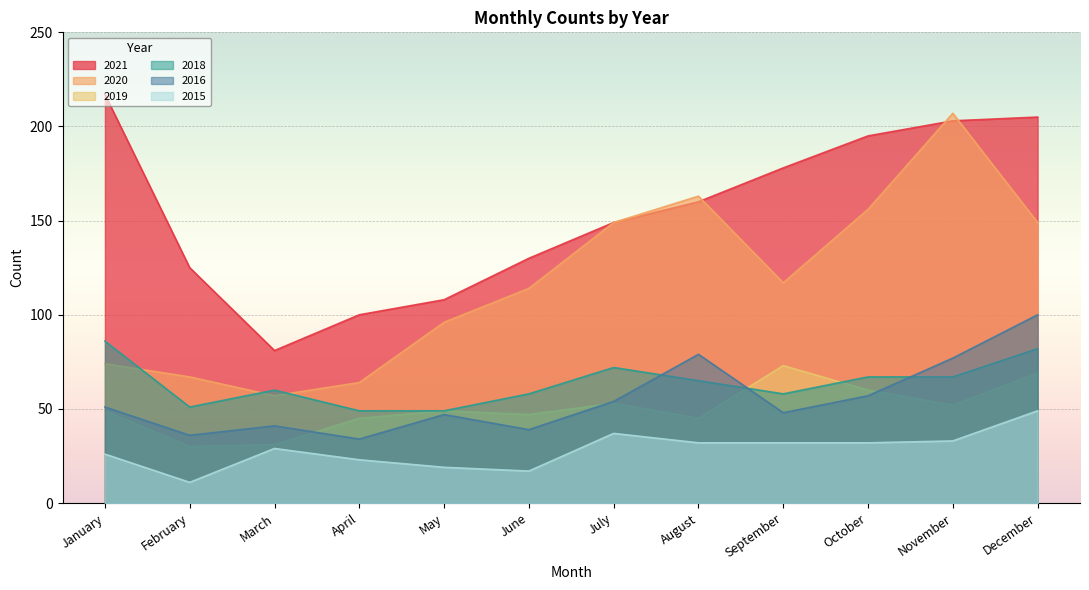

Rank the series at May from highest to lowest value.

2021, 2020, 2019, 2018, 2016, 2015